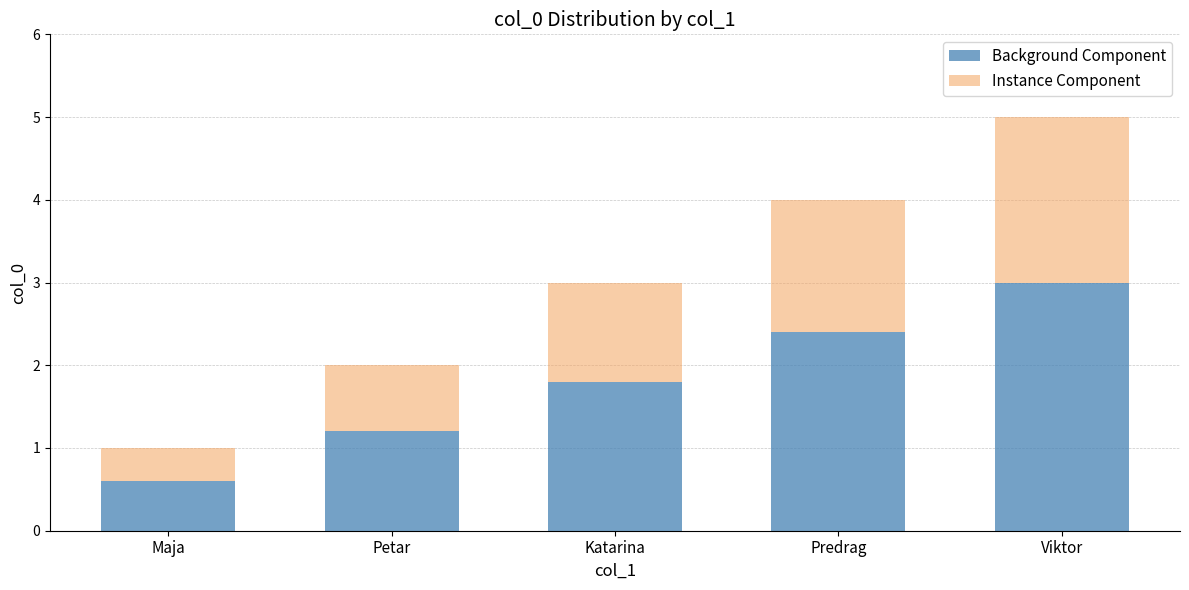

The Background Component series shows 3.0 at Viktor. True or false?

True